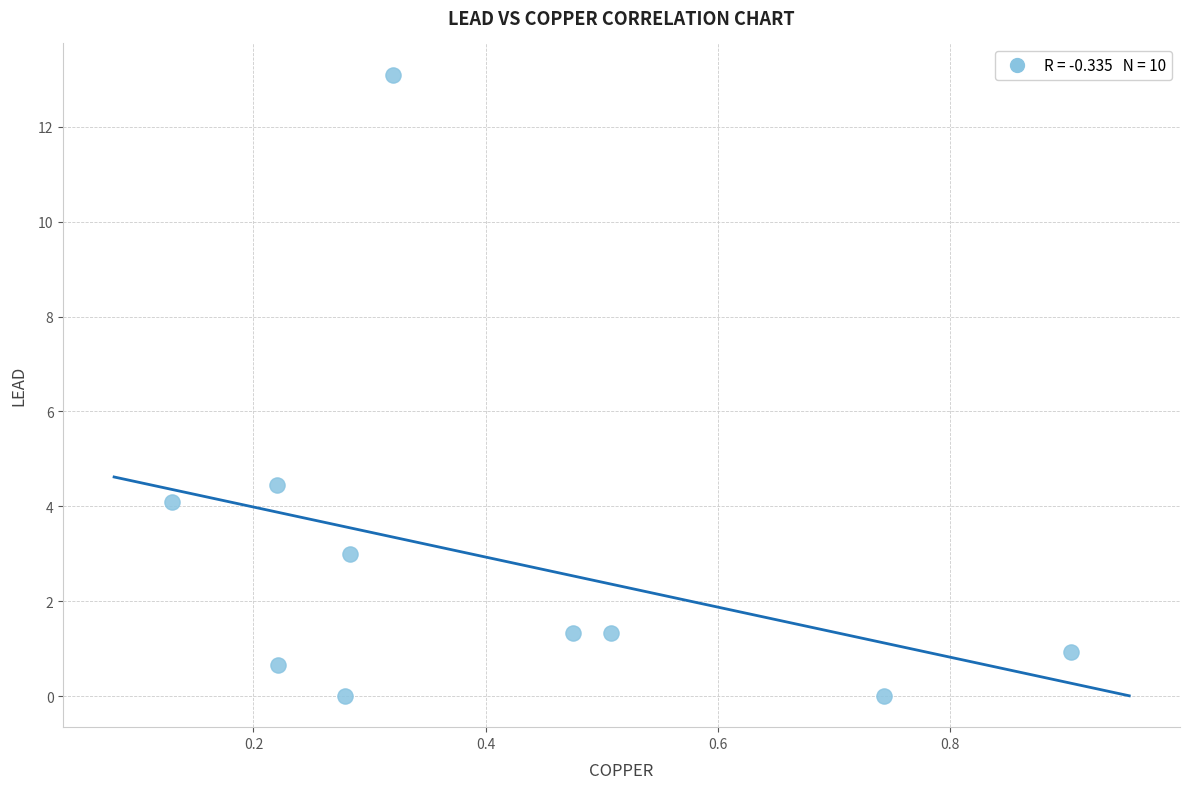

What is the range of X values (max minus min)?

0.8